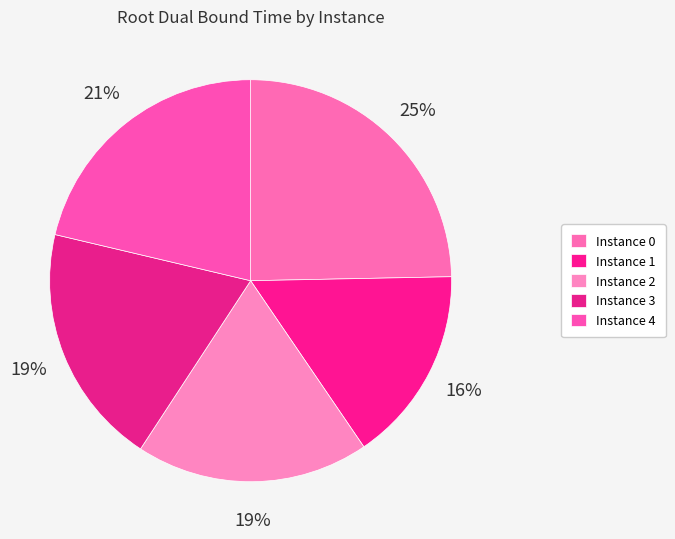

How many slices are in this pie chart?

5